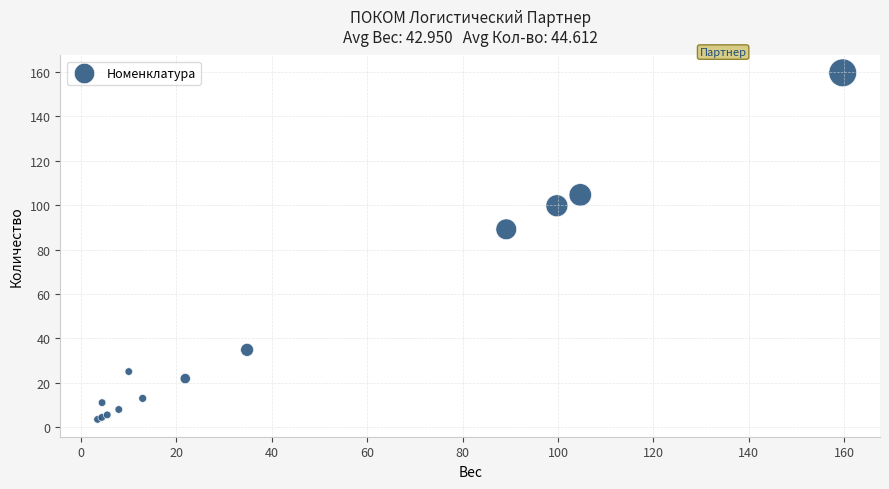

What Y value in the scatter plot is closest to 81?

89.1